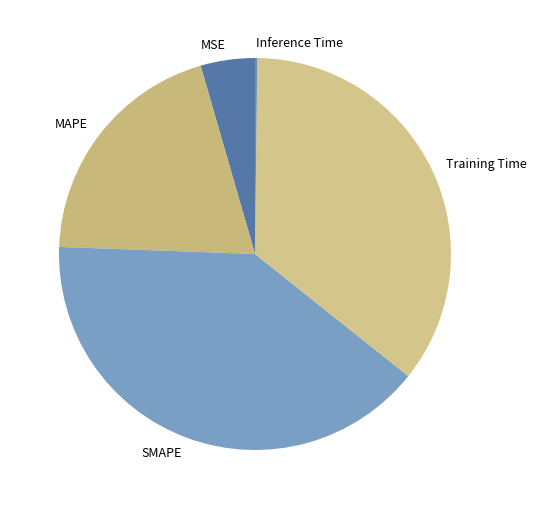

What is the ratio of the value at MAPE to the value at SMAPE?

0.5